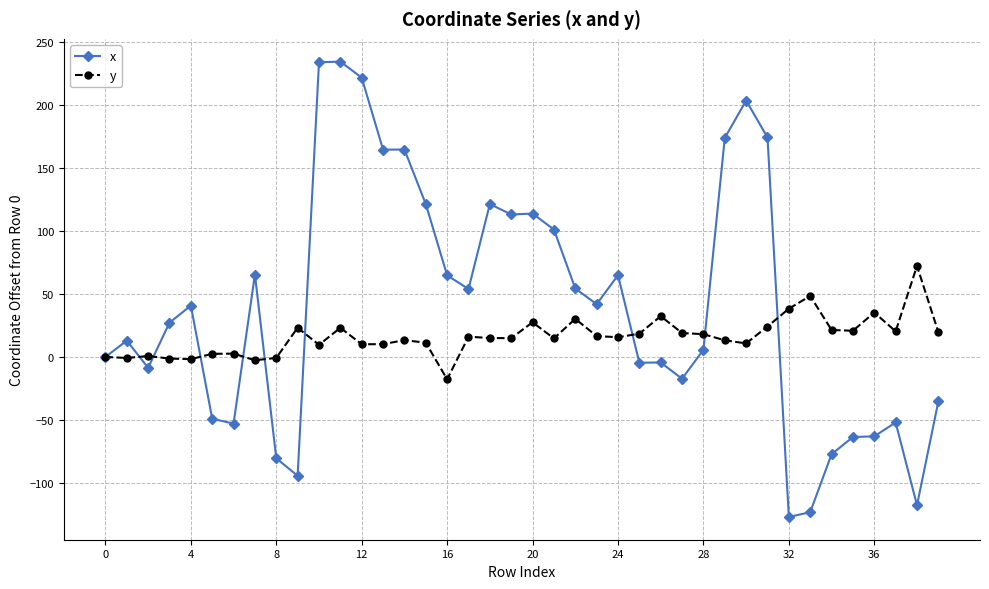

Rank the series by their average value, from highest to lowest.

x, y